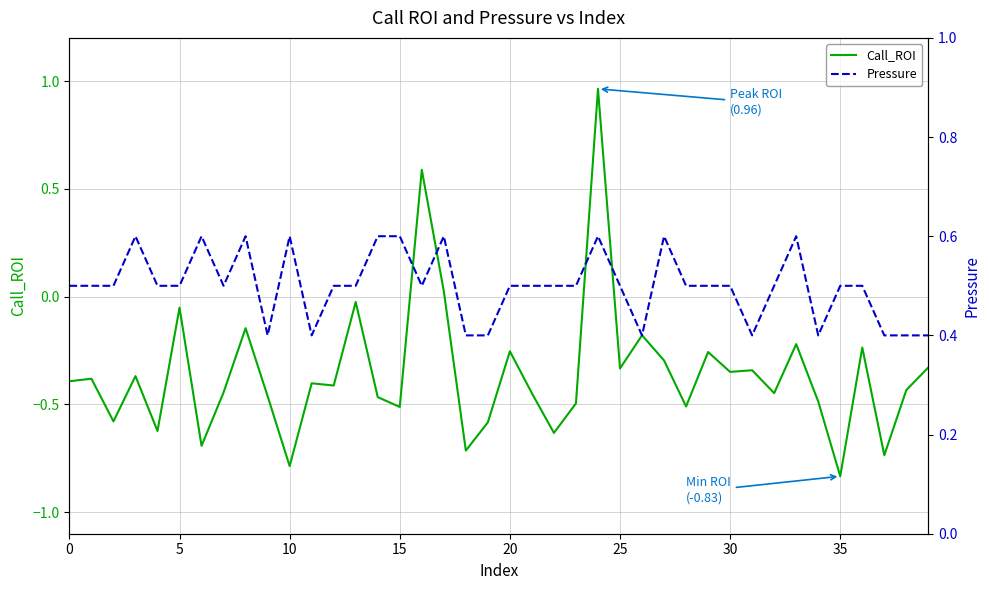

Is it true that Pressure equals 0.3 at 15?

False